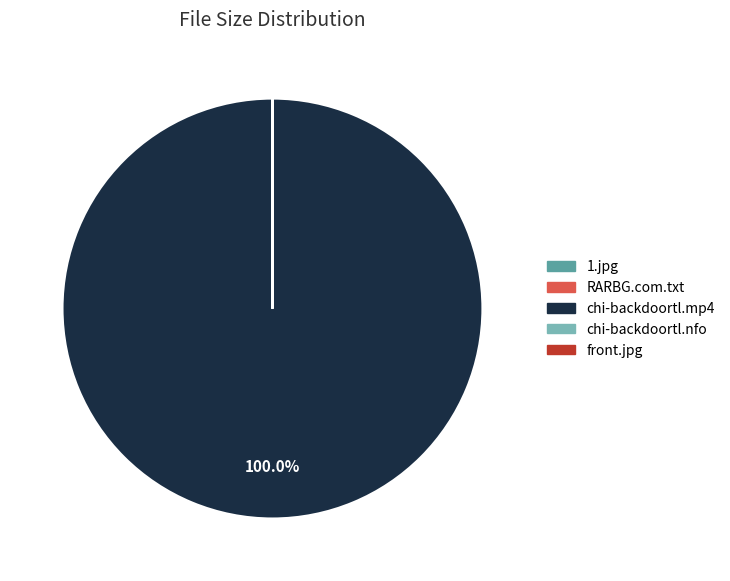

Is there any slice that represents more than half of the pie?

Yes